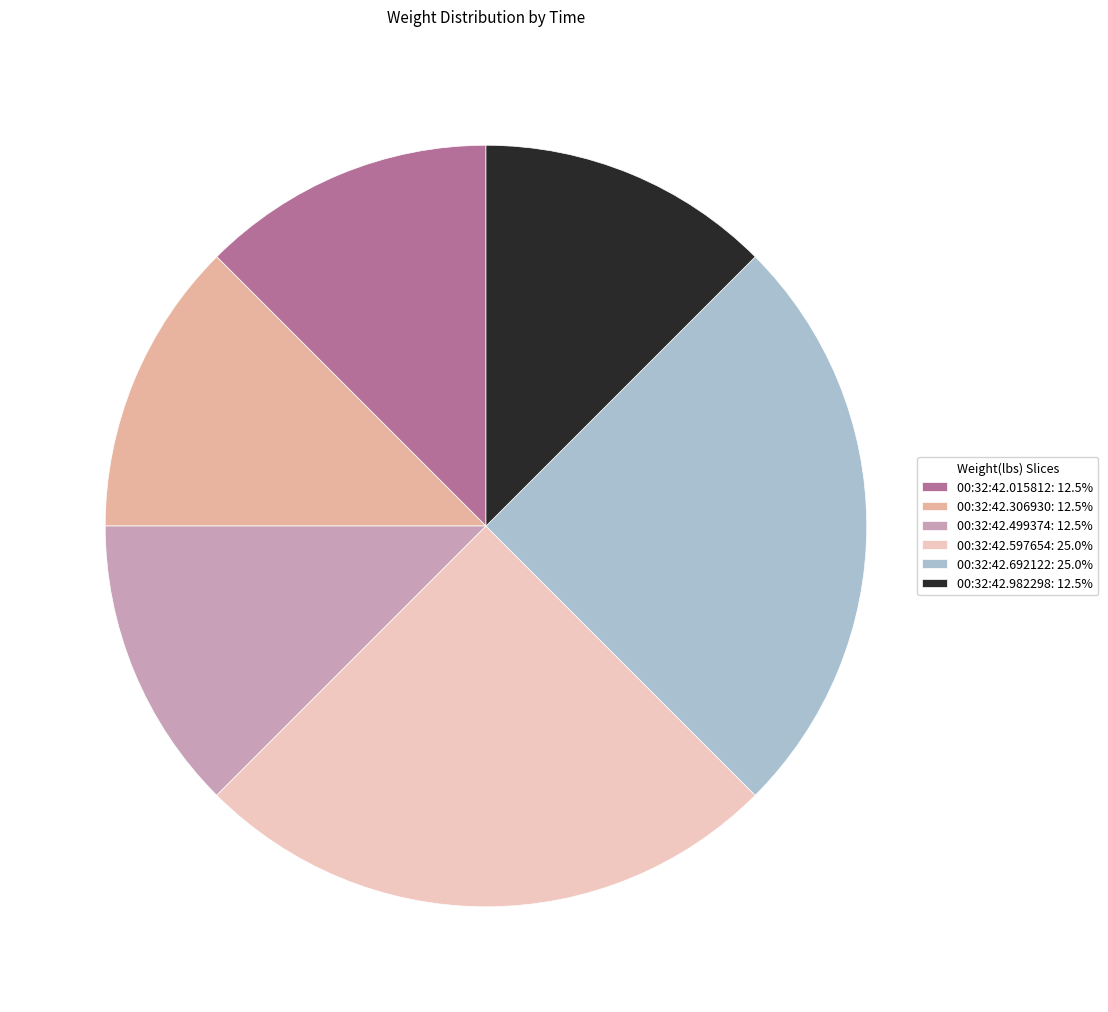

Which category has the biggest portion of the pie?

00:32:42.597654